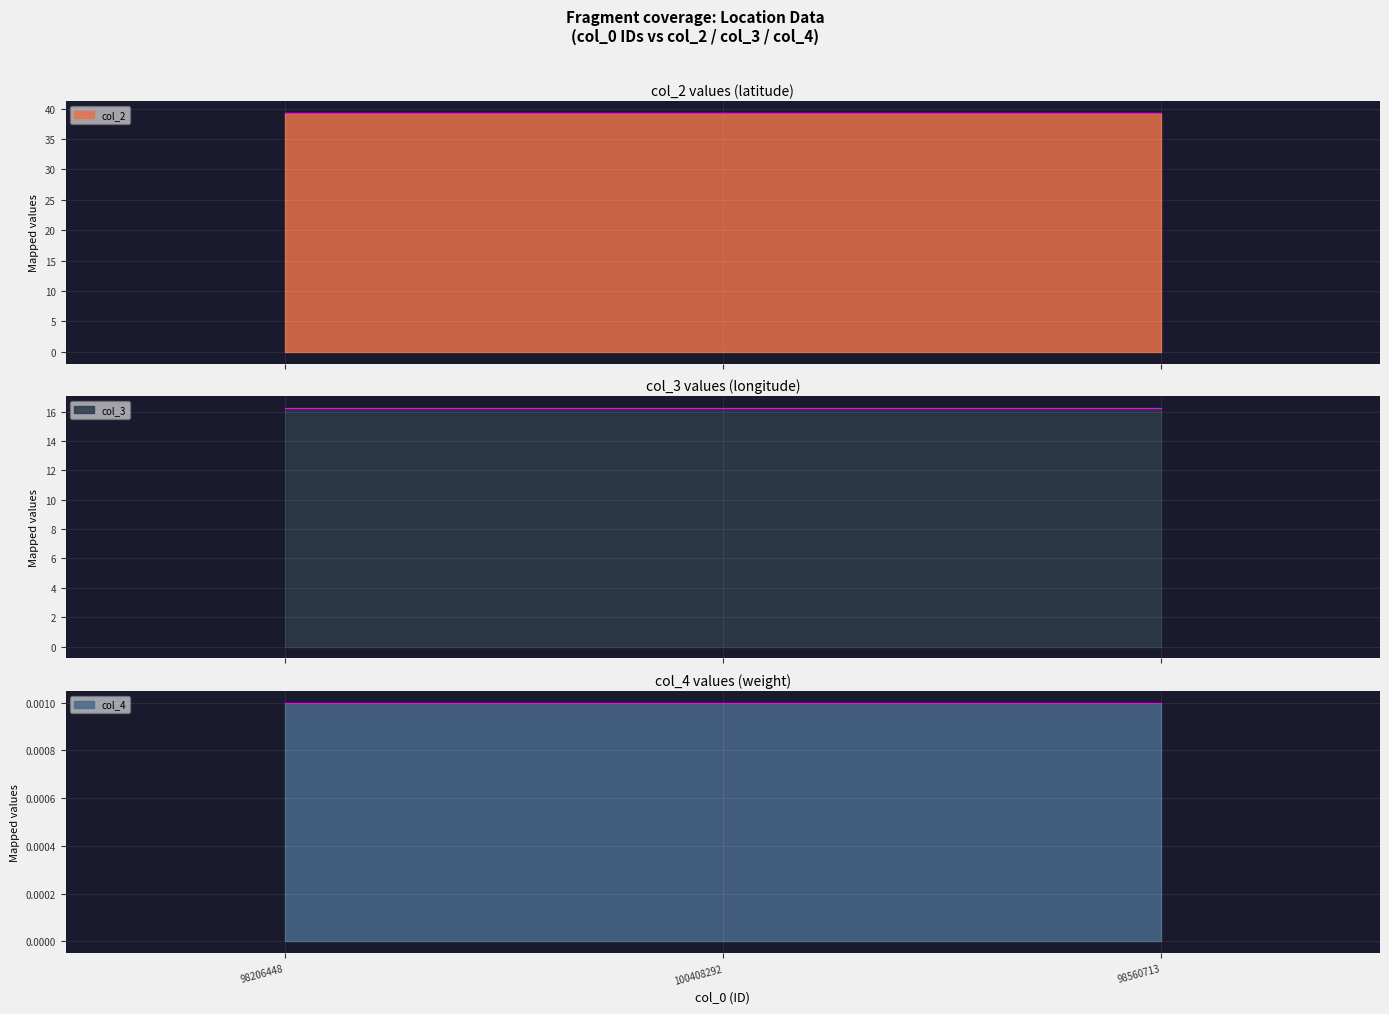

At which category is the sum across all series the highest?

98206448